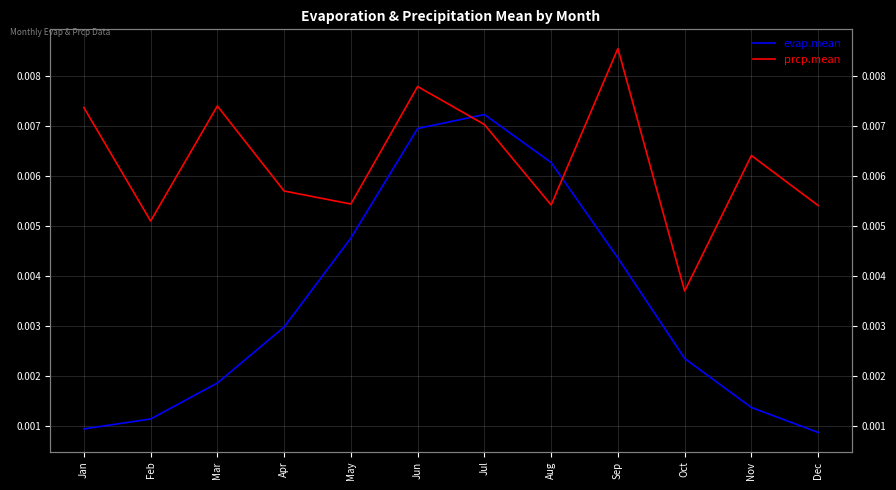

Where is the first local minimum for prcp.mean?

Feb